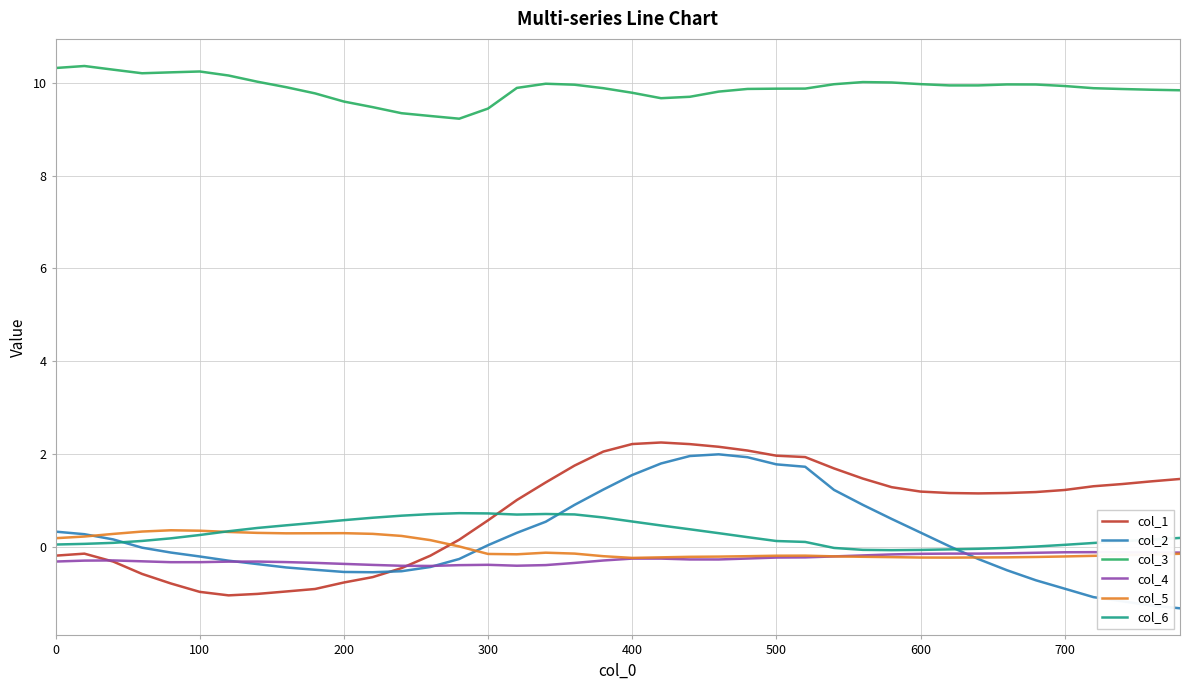

Which series has the largest total across all categories?

col_3